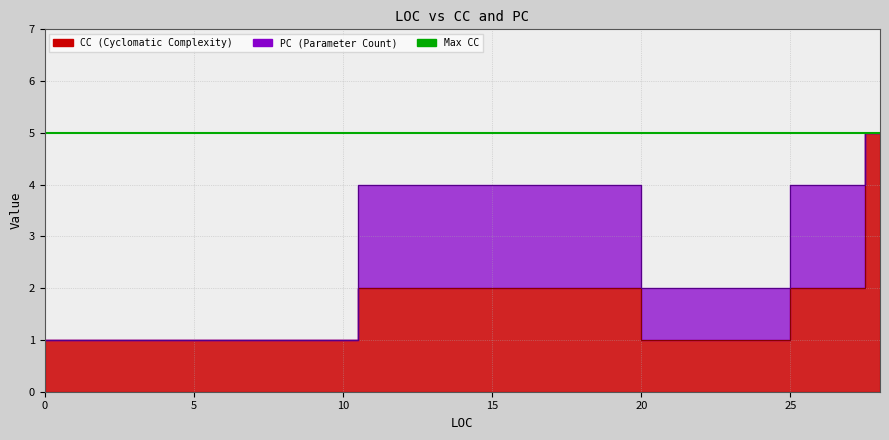

What is the ratio of the value at 3 to the value at 16?

0.5